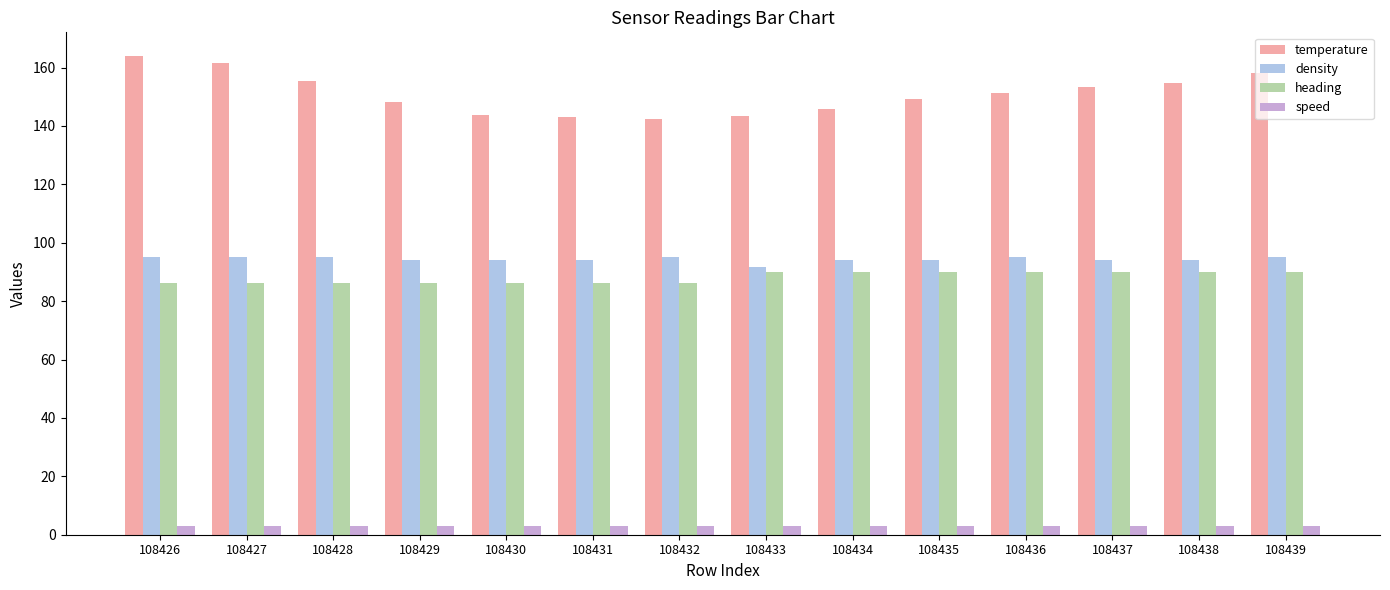

At how many categories does at least one series exceed 39?

14